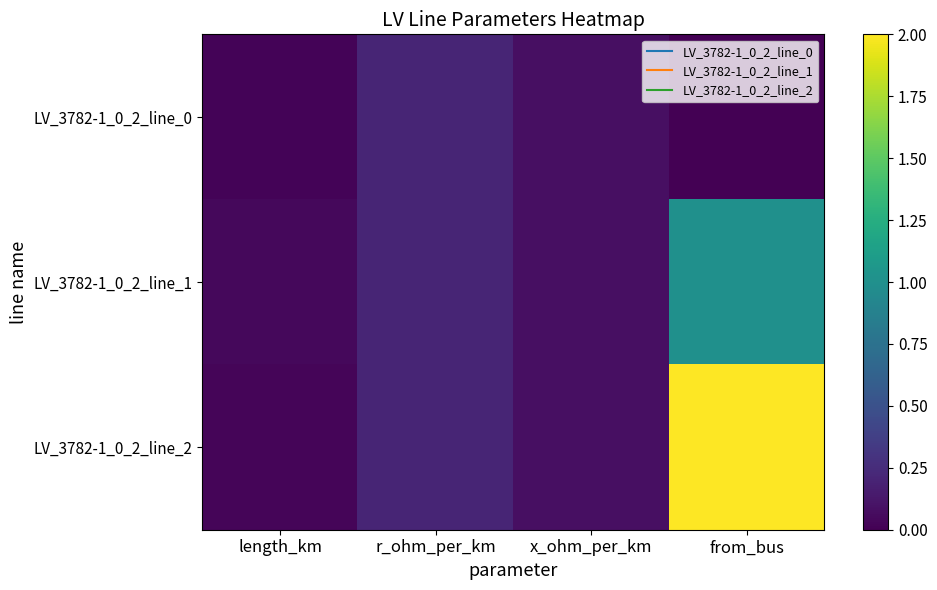

Which category has the highest value across all series?

from_bus